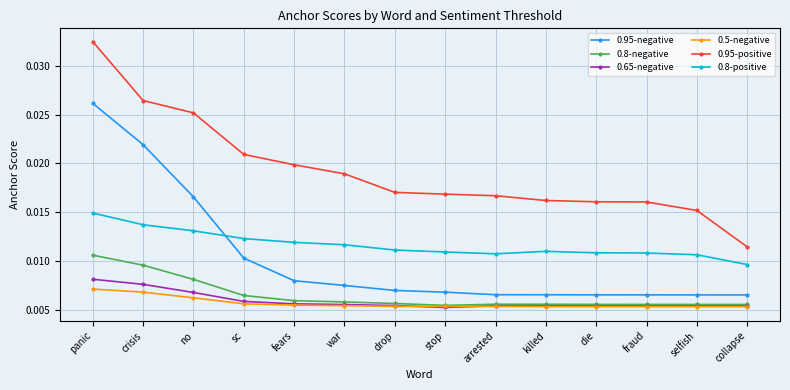

What is the label of the 4th point from the left?

sc